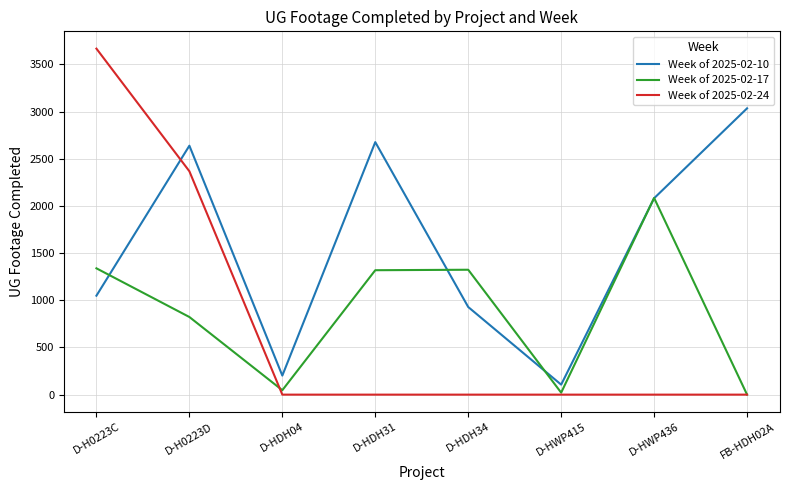

Which series has the widest spread of values?

Week of 2025-02-24